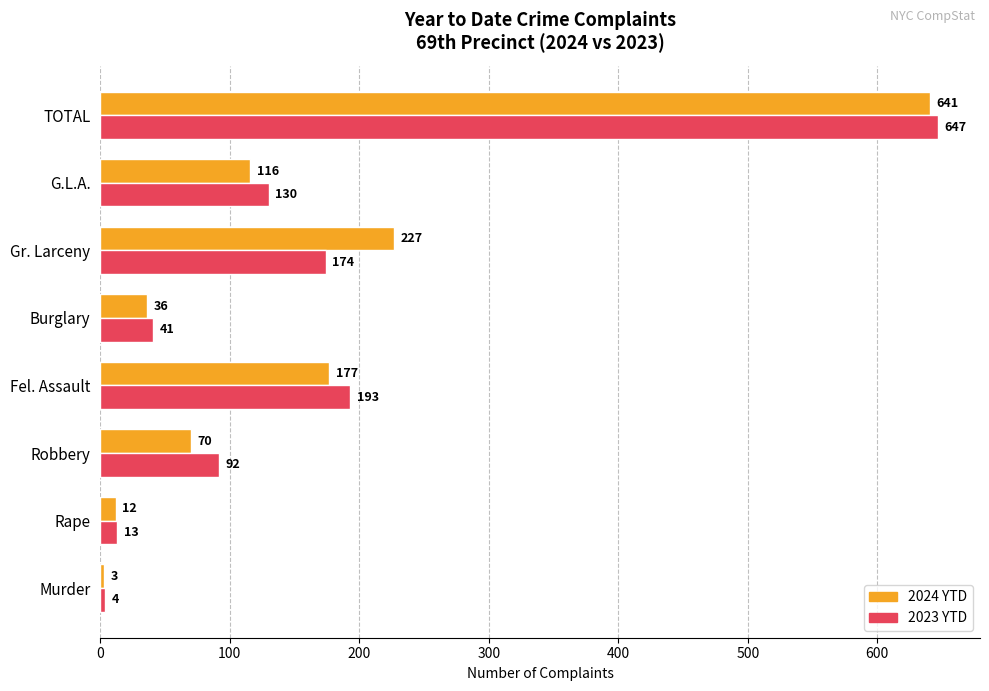

The 2023 YTD series shows 4 at Murder. True or false?

True